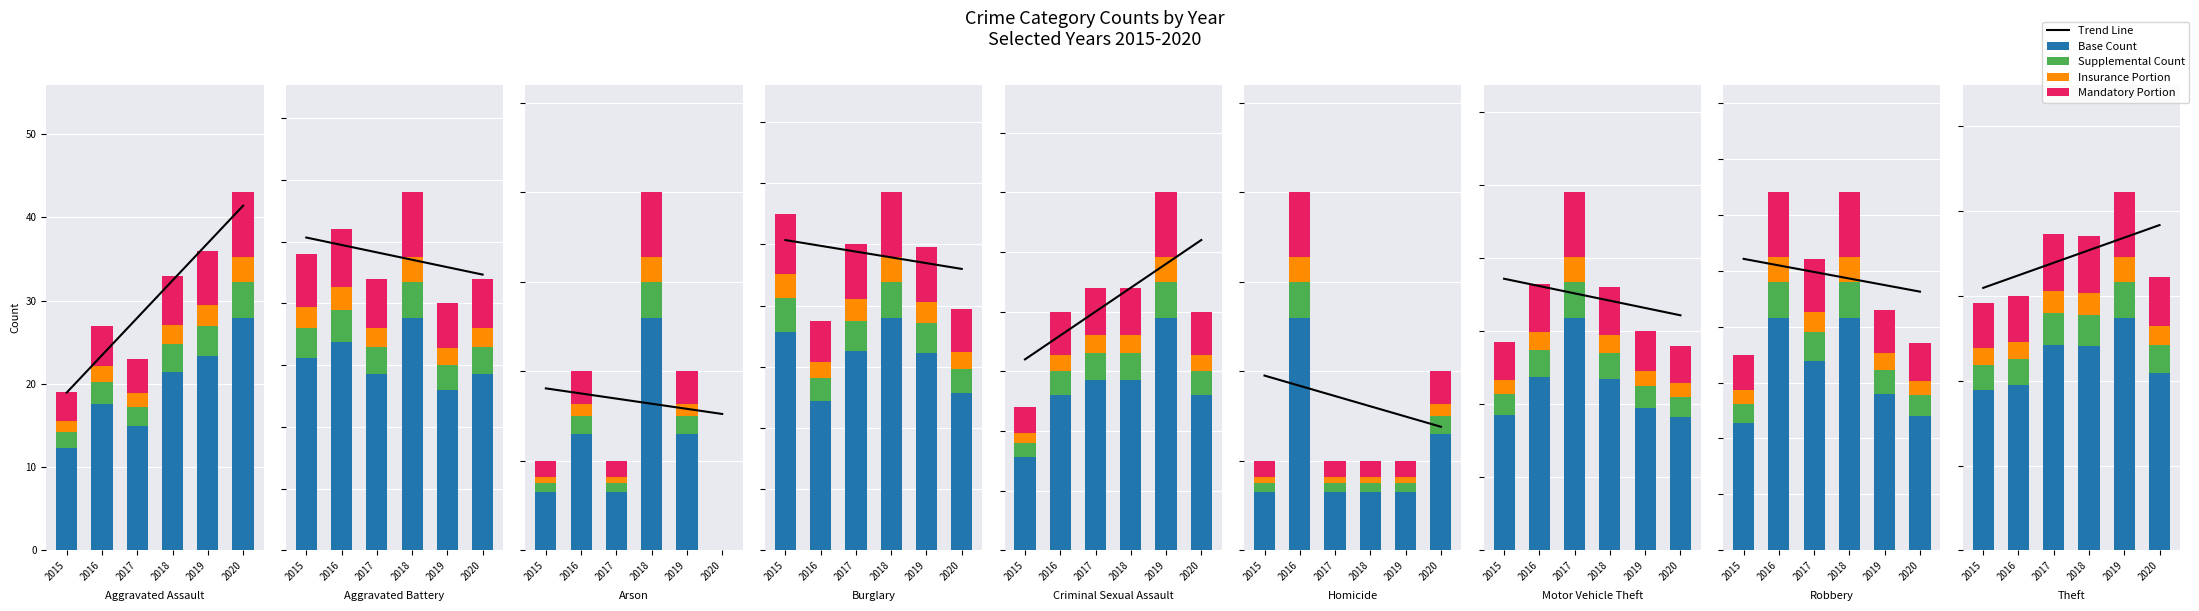

Are the bars horizontal?

No